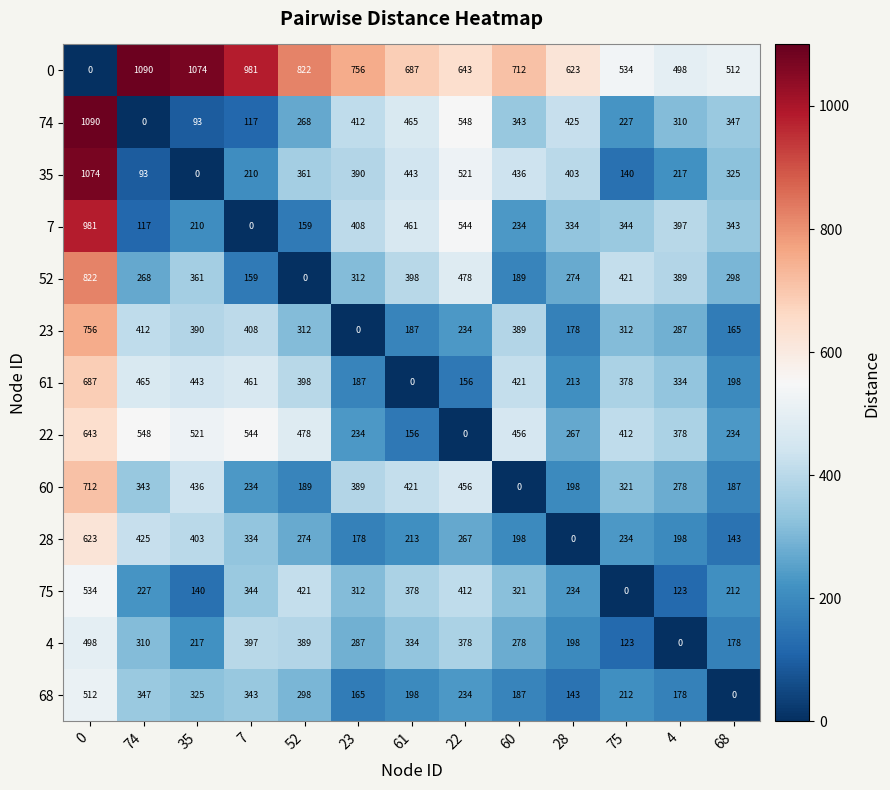

How many data points in 74 are less than 343?

6